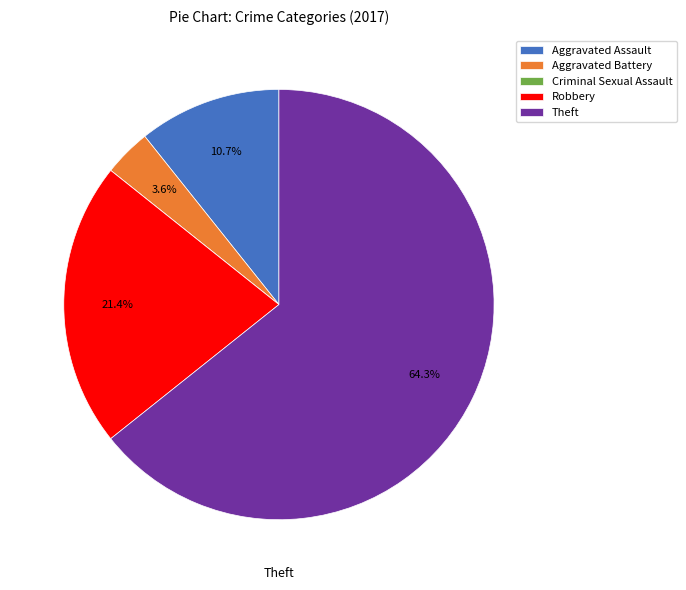

Do Aggravated Battery and Robbery together represent more than half of the pie?

No